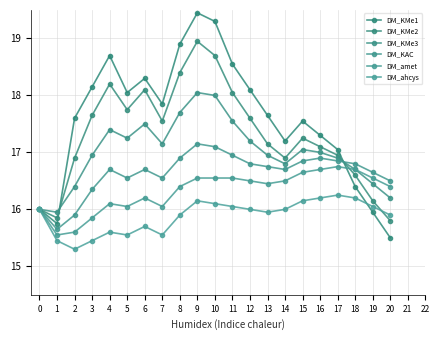

How many data points does each series have?

21